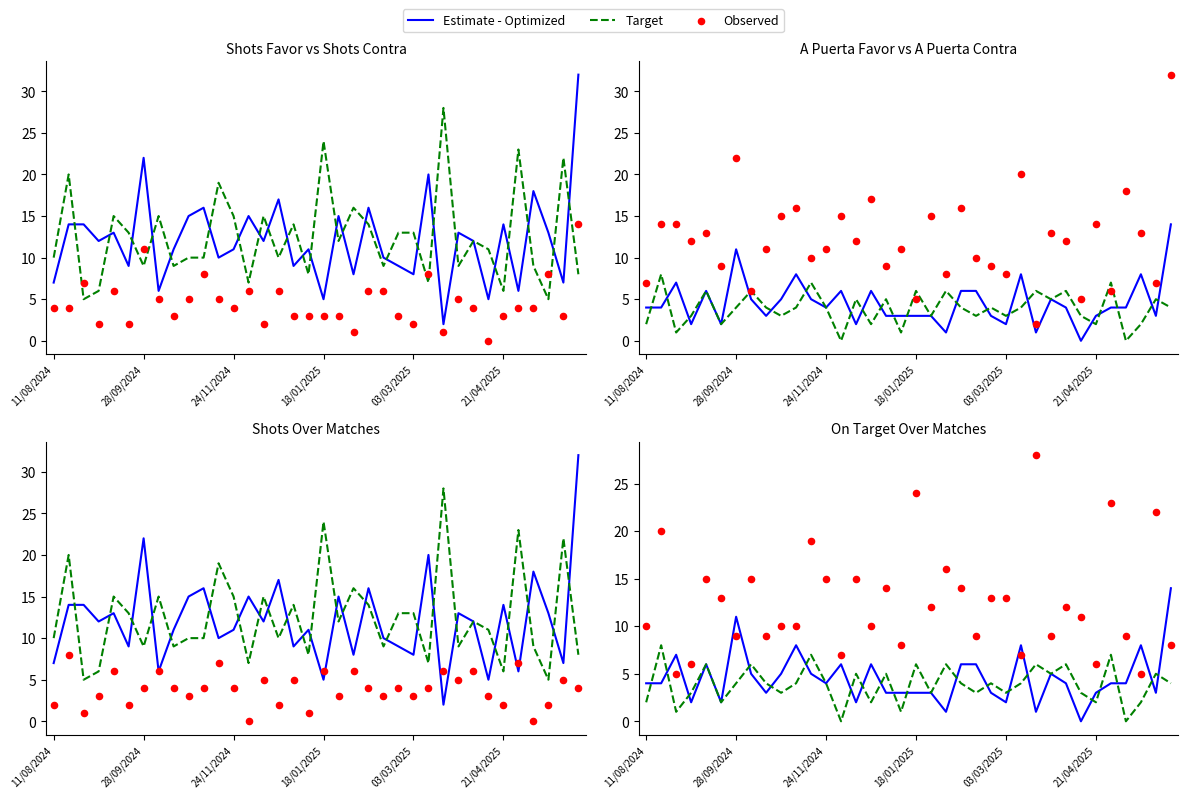

Which series contains the highest Y value?

Observed